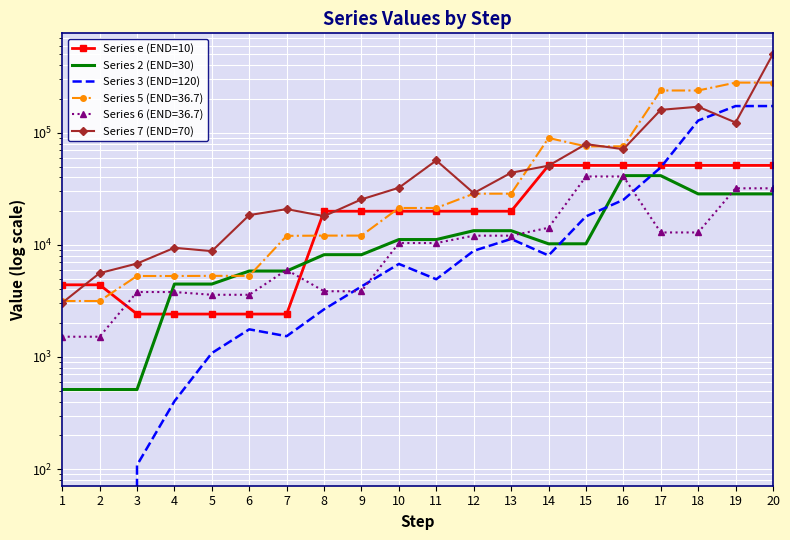

What are all the series names shown in the legend?

Series e (END=10), Series 2 (END=30), Series 3 (END=120), Series 7 (END=70)